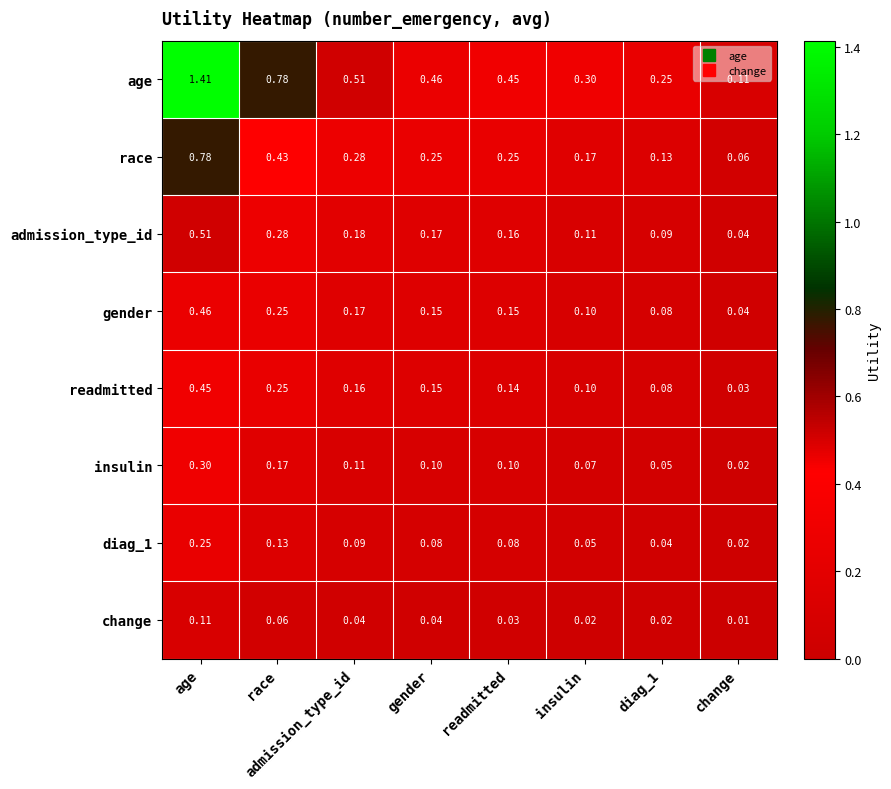

Where is readmitted nearest to the value 0?

change